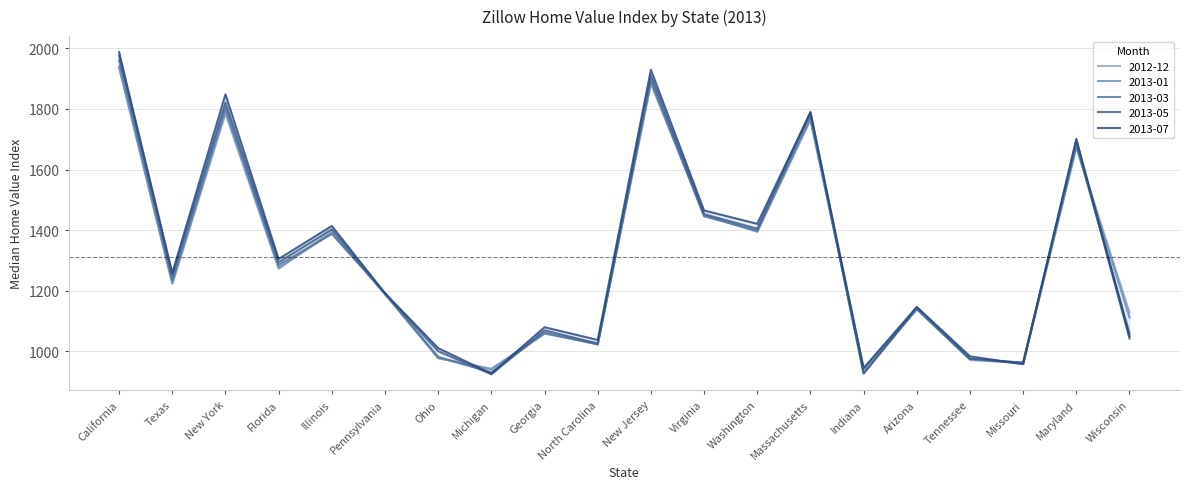

What is the average value of the 2012-12 series?

1306